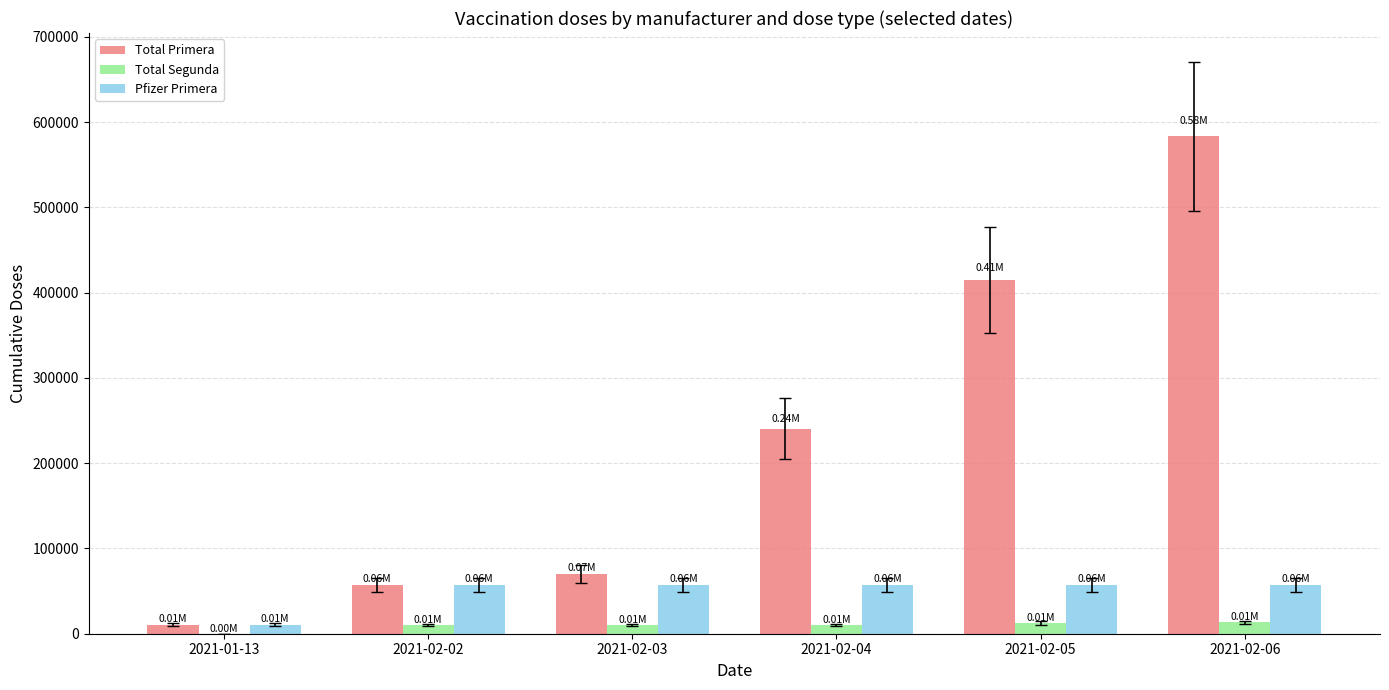

Which series has the largest total across all categories?

Total Primera